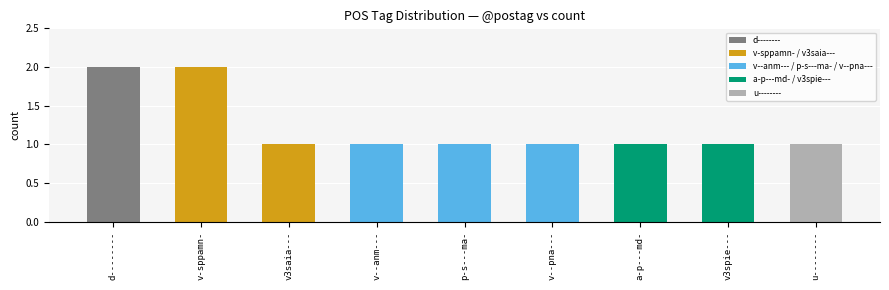

How many values are between 1 and 2?

9